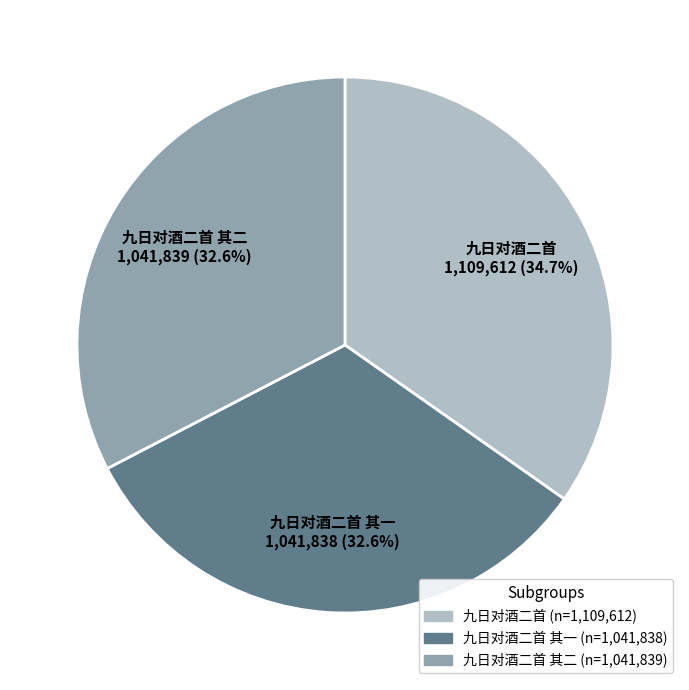

True or false: 九日对酒二首 accounts for 43% of the total.

False